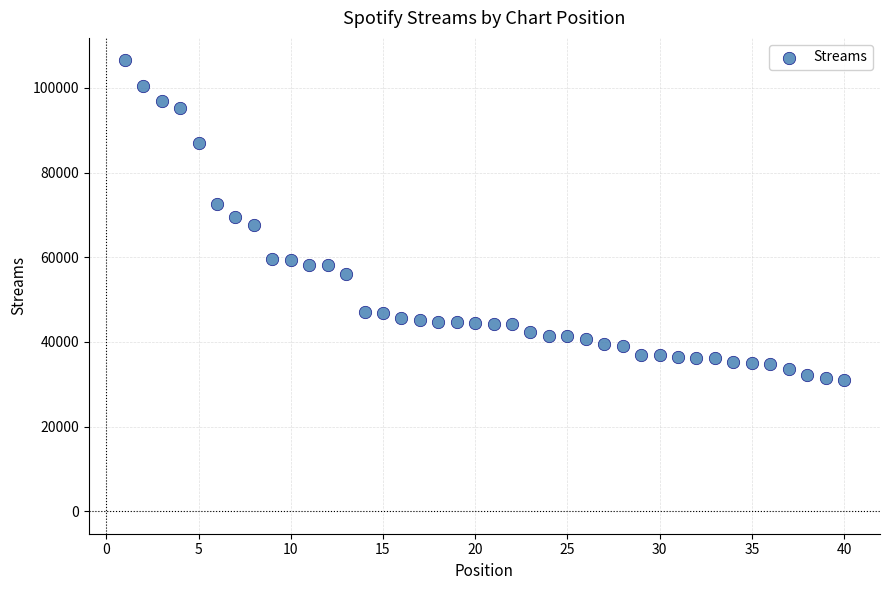

What is the range of X values (max minus min)?

39